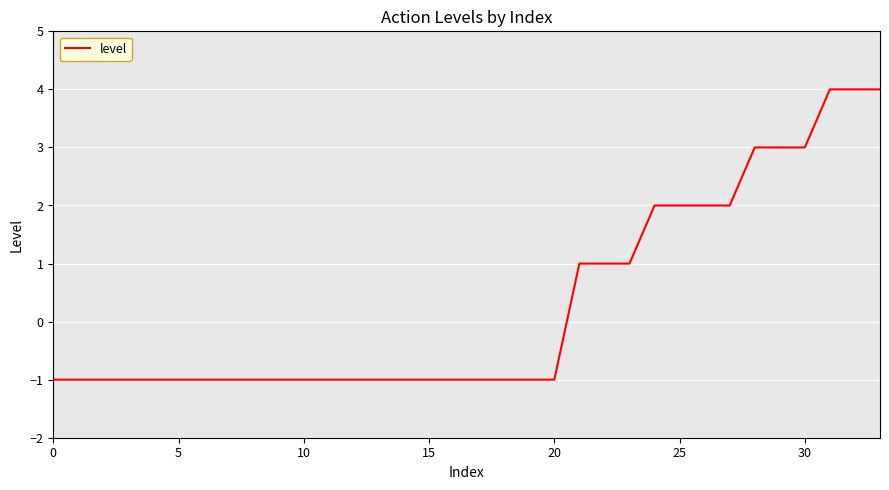

How many lines are shown in the chart?

1